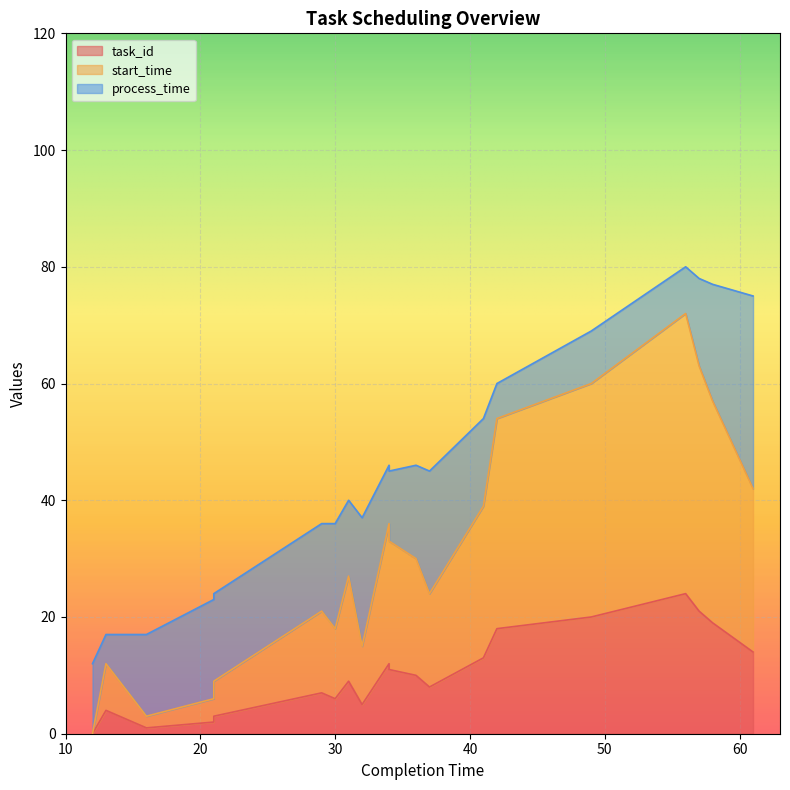

How many interior local peaks does the task_id series have?

5